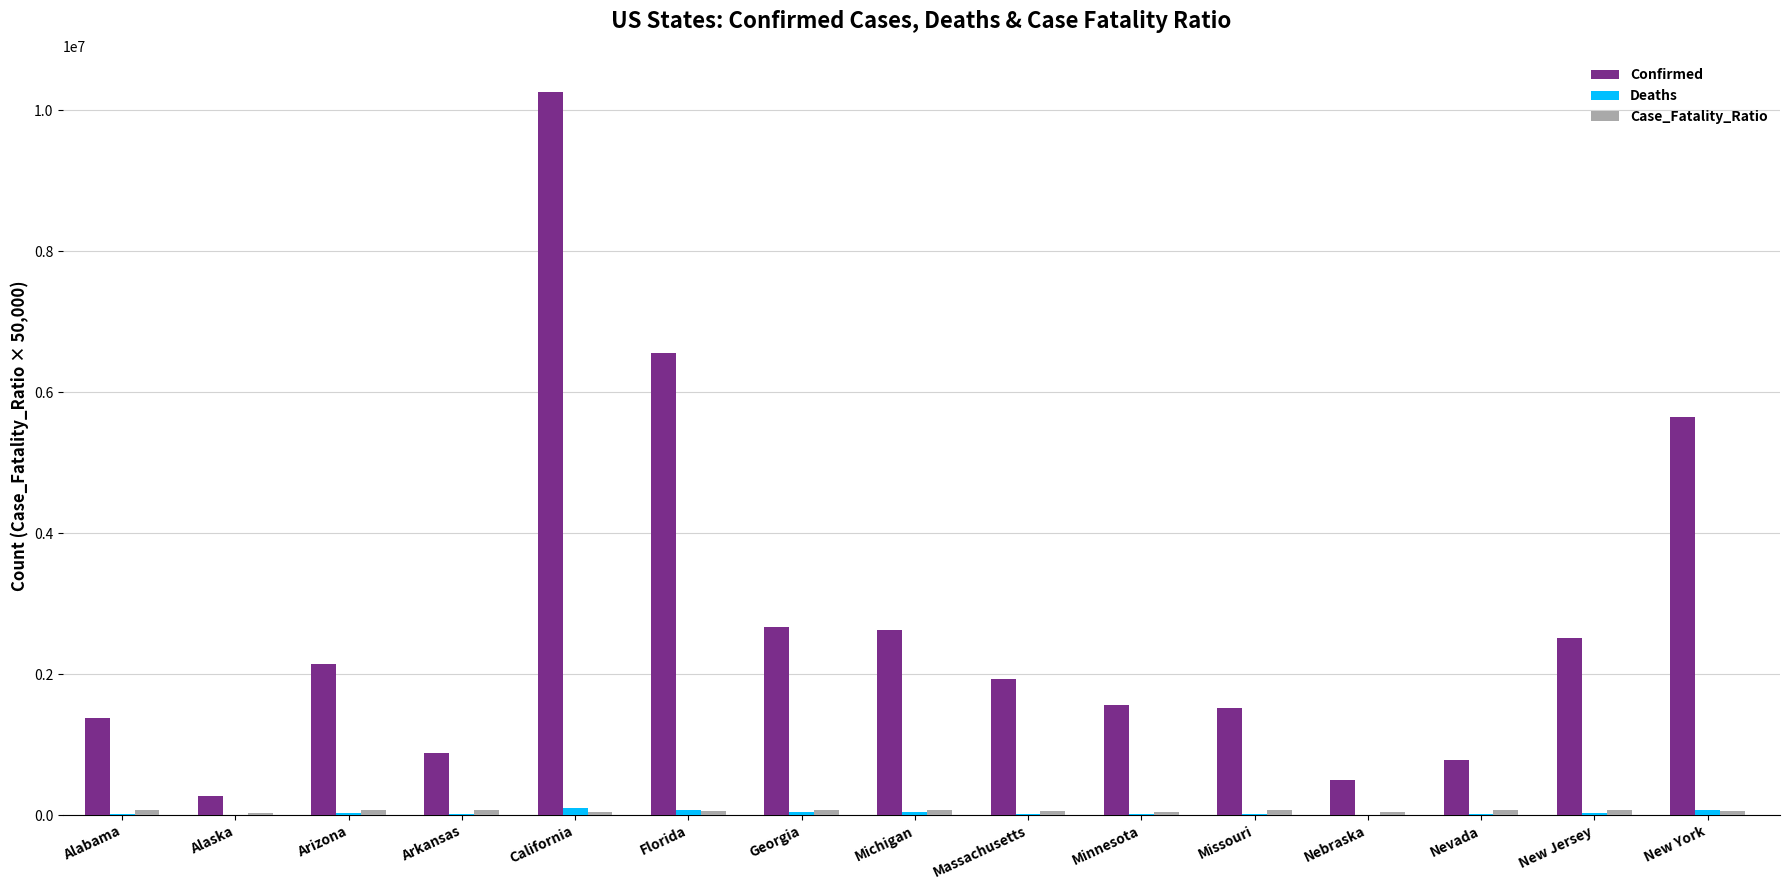

How many categories are shown in the chart?

15